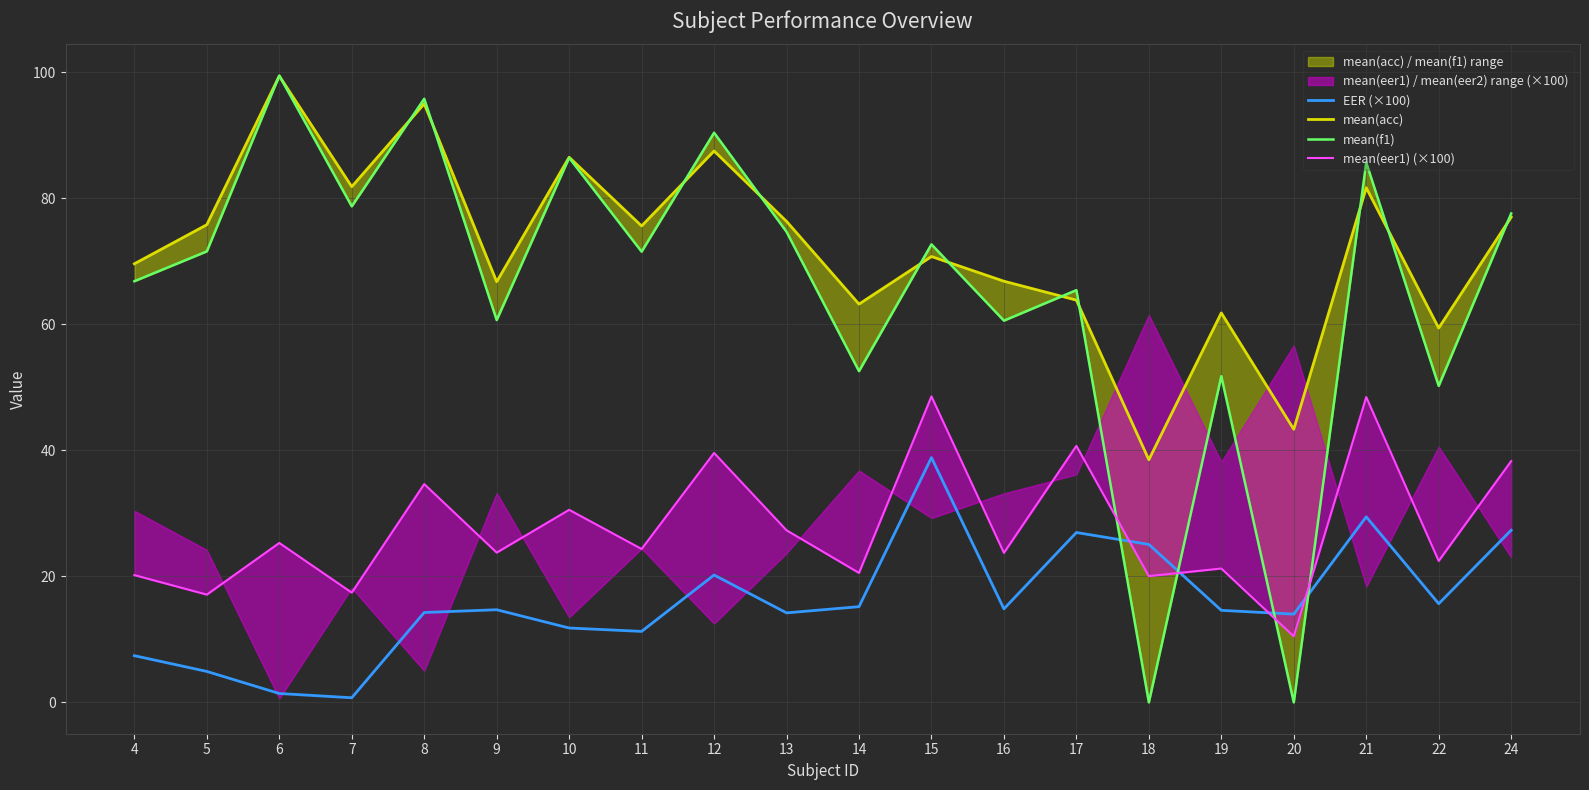

Reading left to right, list all the values displayed in this chart.

EER (×100): 7.4	4.9	1.4	0.7	14.3	14.7	11.8	11.3	20.2	14.2	15.2	38.8	14.8	27.0	25.1	14.6	14.0	29.4	15.7	27.3
mean(acc): 69.6	75.8	99.4	81.8	95.0	66.8	86.5	75.6	87.5	76.3	63.2	70.8	66.8	63.8	38.5	61.8	43.3	81.7	59.4	77.0
mean(f1): 66.8	71.6	99.5	78.7	95.8	60.7	86.4	71.5	90.4	74.7	52.6	72.7	60.6	65.4	0.0	51.8	0.0	85.7	50.2	77.6
mean(eer1) (×100): 20.2	17.1	25.3	17.4	34.6	23.8	30.6	24.3	39.6	27.3	20.5	48.6	23.7	40.7	20.0	21.2	10.5	48.5	22.4	38.3